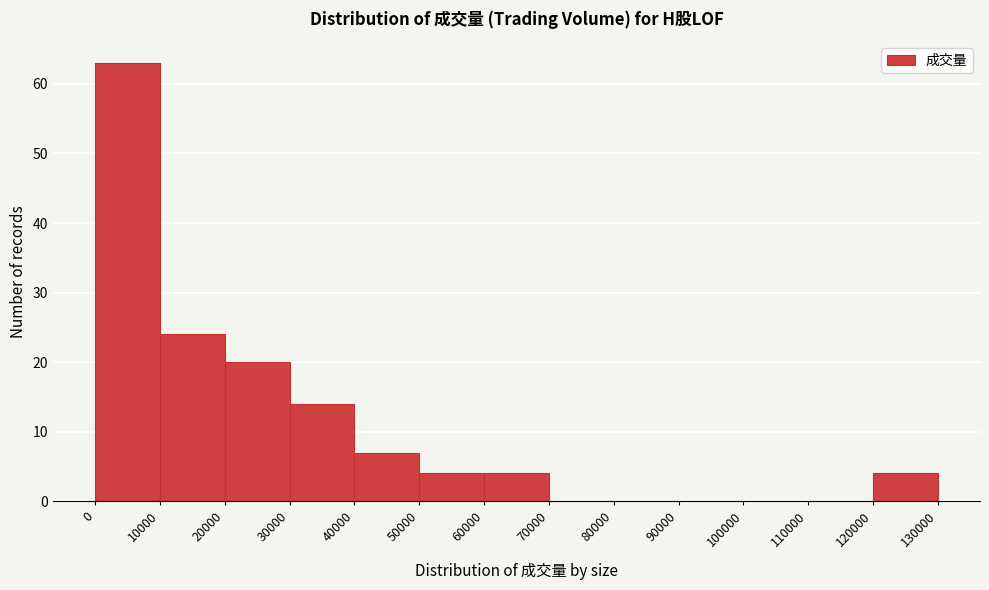

How tall is the bar that spans 20000 to 30000 on the x-axis? The values are not printed on the chart, so give them approximately, as read against the axis.

20